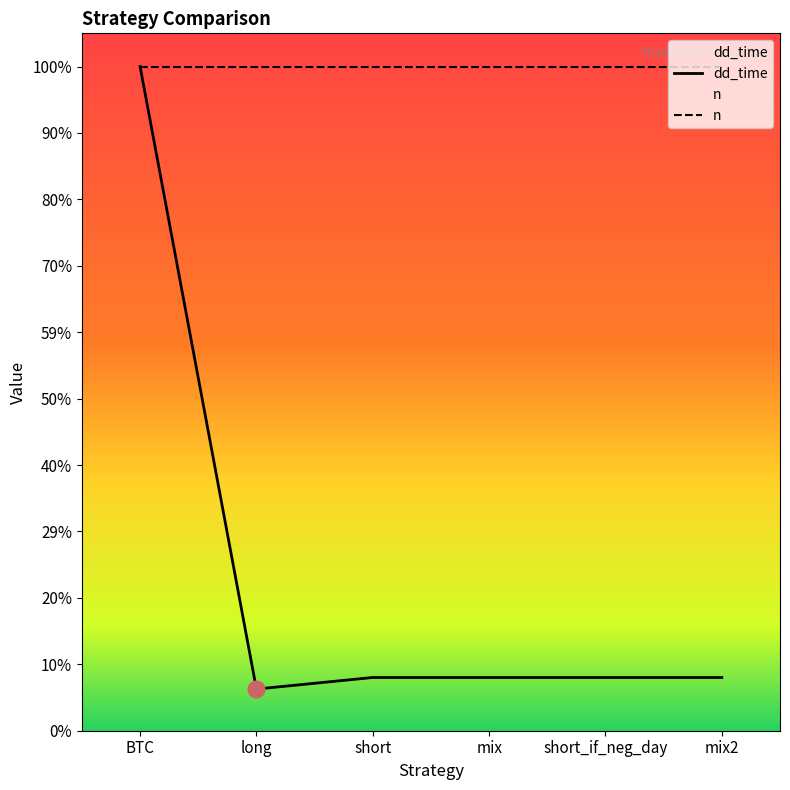

What is the ratio of the value at short_if_neg_day to the value at mix2?

1.0